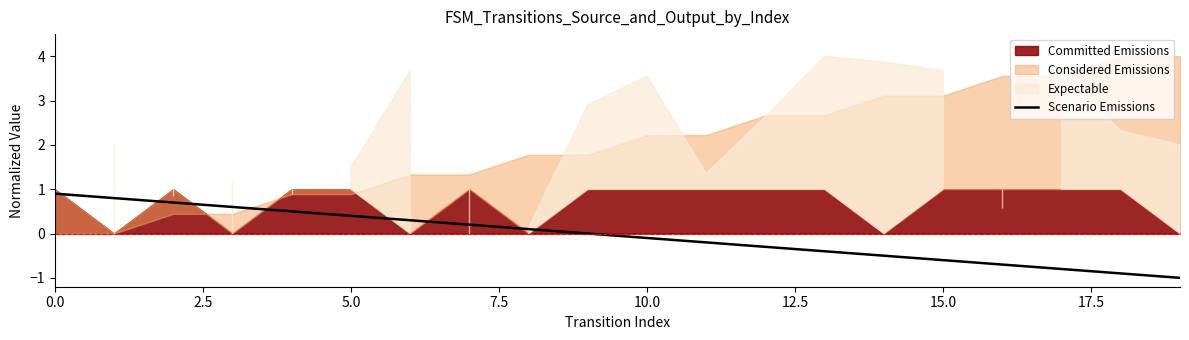

True or false: the data has more than 2 interior local peaks.

False